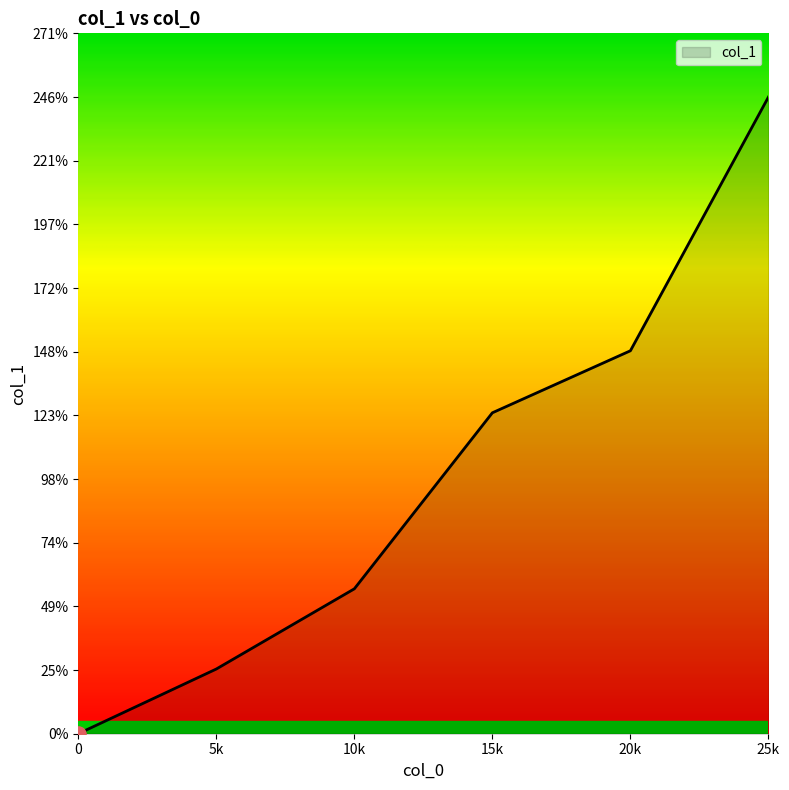

Between 20k and 25k, which is larger?

25k